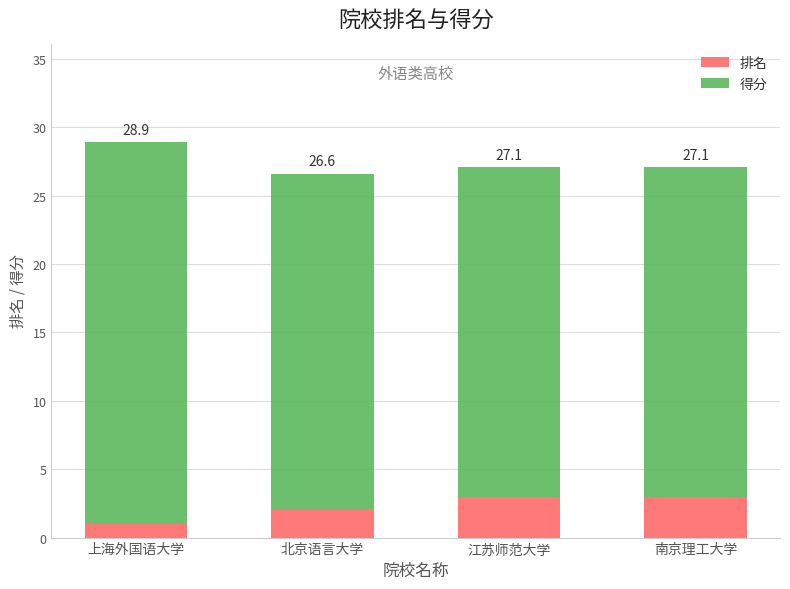

Which series has the widest spread of values?

得分